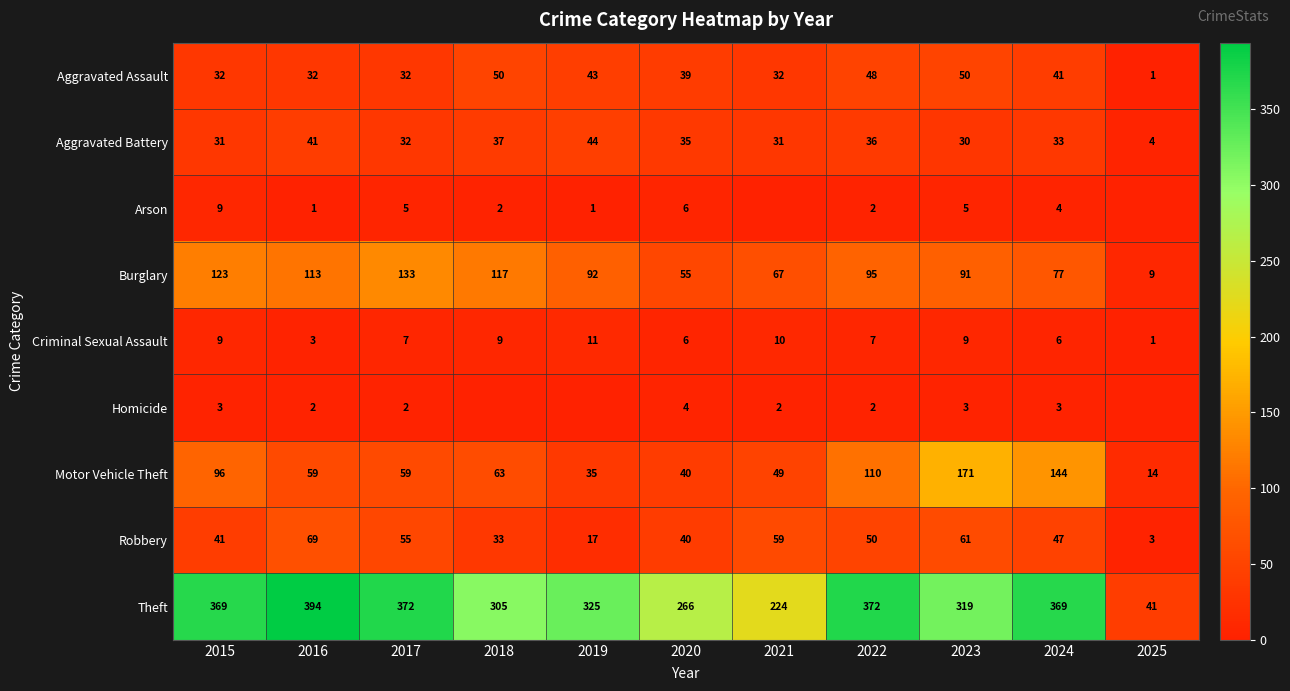

What is the difference between the second highest and second lowest values in the Motor Vehicle Theft series?

109